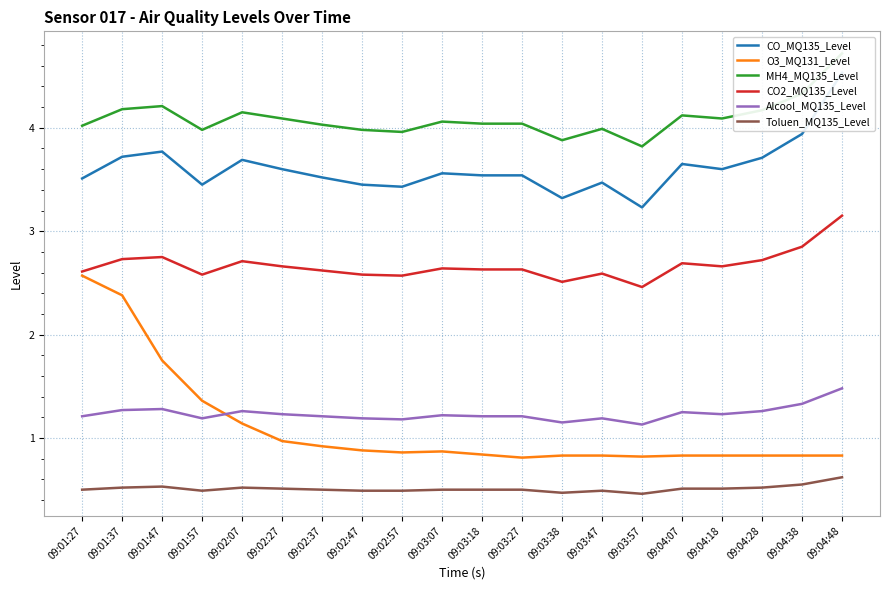

Reading left to right, extract all data points from this chart.

CO_MQ135_Level: 3.5	3.7	3.8	3.5	3.7	3.6	3.5	3.5	3.4	3.6	3.5	3.5	3.3	3.5	3.2	3.6	3.6	3.7	3.9	4.5
O3_MQ131_Level: 2.6	2.4	1.8	1.4	1.1	1.0	0.9	0.9	0.9	0.9	0.8	0.8	0.8	0.8	0.8	0.8	0.8	0.8	0.8	0.8
MH4_MQ135_Level: 4.0	4.2	4.2	4.0	4.2	4.1	4.0	4.0	4.0	4.1	4.0	4.0	3.9	4.0	3.8	4.1	4.1	4.2	4.3	4.7
CO2_MQ135_Level: 2.6	2.7	2.8	2.6	2.7	2.7	2.6	2.6	2.6	2.6	2.6	2.6	2.5	2.6	2.5	2.7	2.7	2.7	2.9	3.1
Alcool_MQ135_Level: 1.2	1.3	1.3	1.2	1.3	1.2	1.2	1.2	1.2	1.2	1.2	1.2	1.1	1.2	1.1	1.2	1.2	1.3	1.3	1.5
Toluen_MQ135_Level: 0.5	0.5	0.5	0.5	0.5	0.5	0.5	0.5	0.5	0.5	0.5	0.5	0.5	0.5	0.5	0.5	0.5	0.5	0.6	0.6